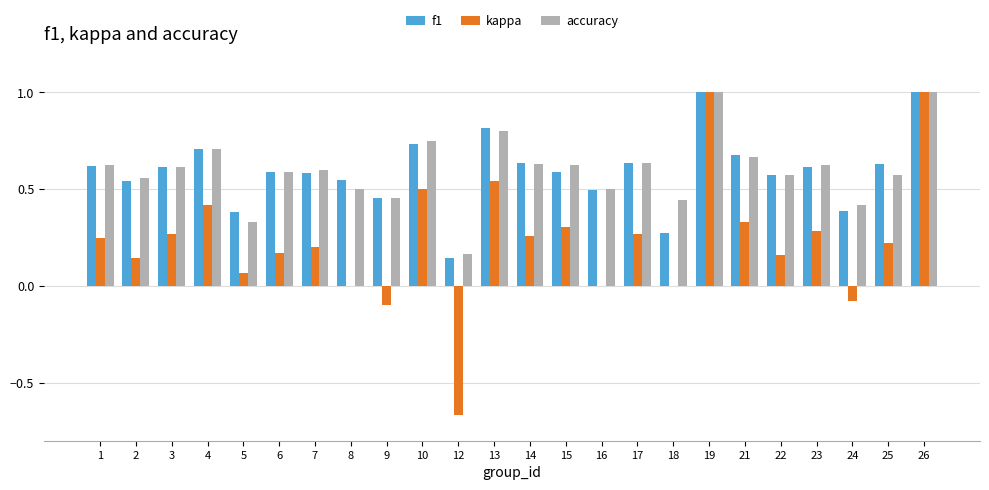

Is the value of accuracy at 4 greater than the value of kappa at 7?

Yes